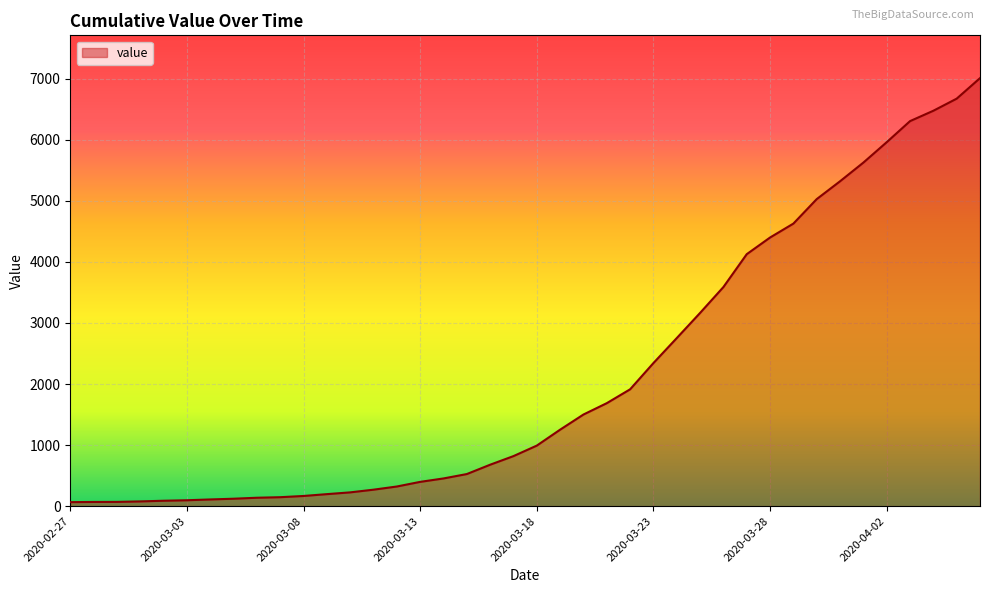

What is the difference between the maximum and minimum values?

6944